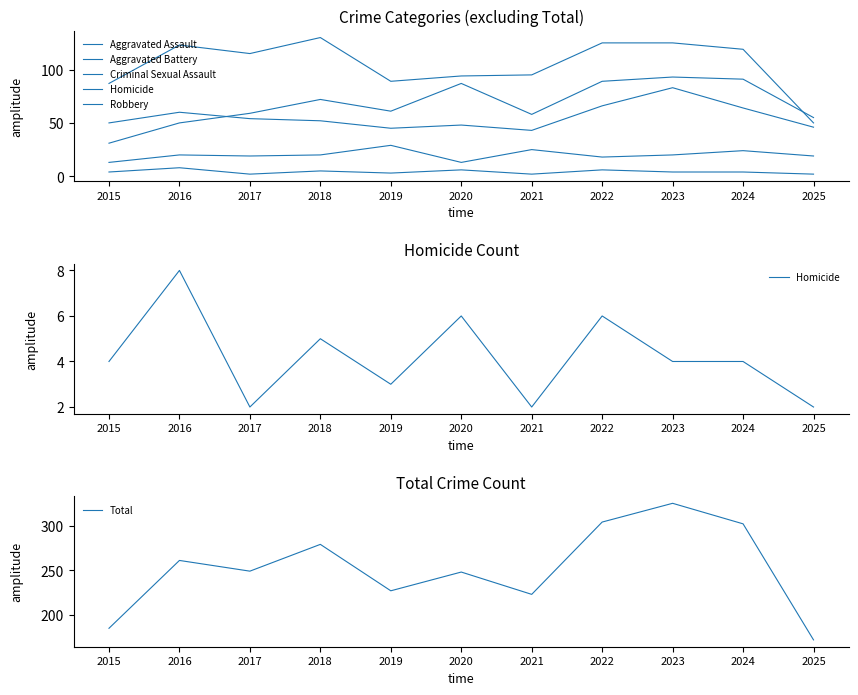

What is the minimum value for Aggravated Assault?

31